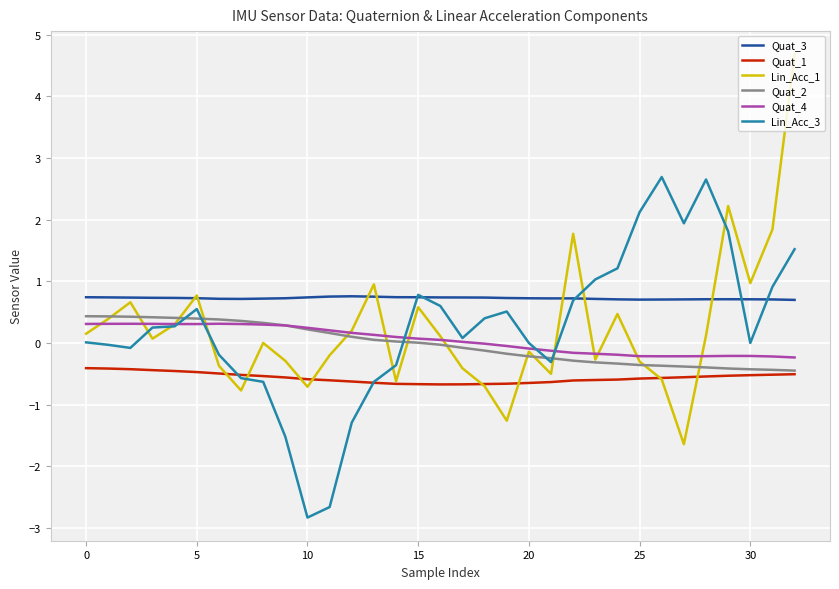

What is the highest value of the Lin_Acc_3 series?

2.7